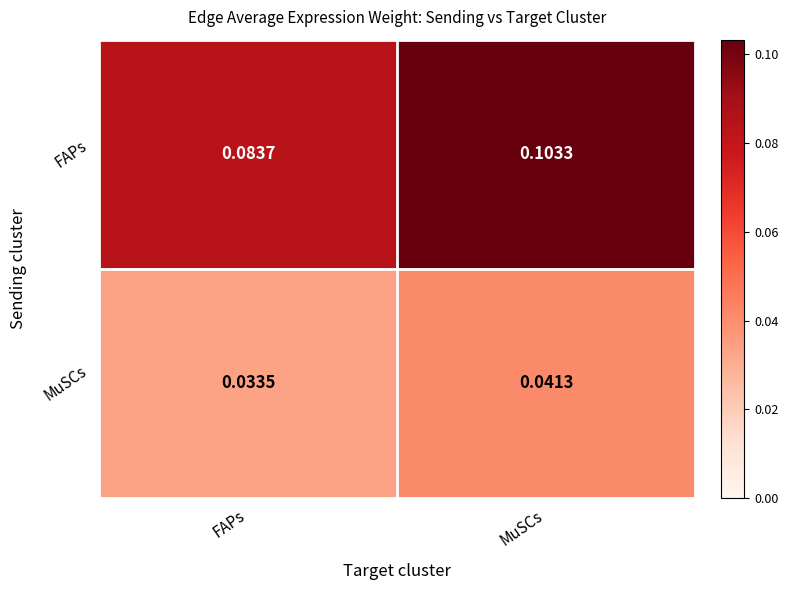

Which series has the largest total across all categories?

FAPs